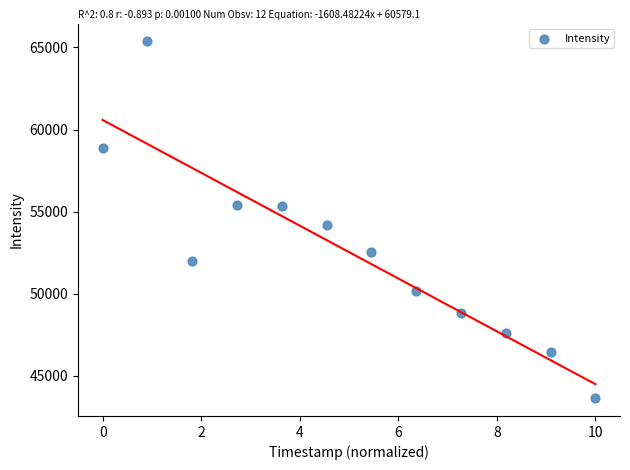

What is the range of X values (max minus min)?

10.0